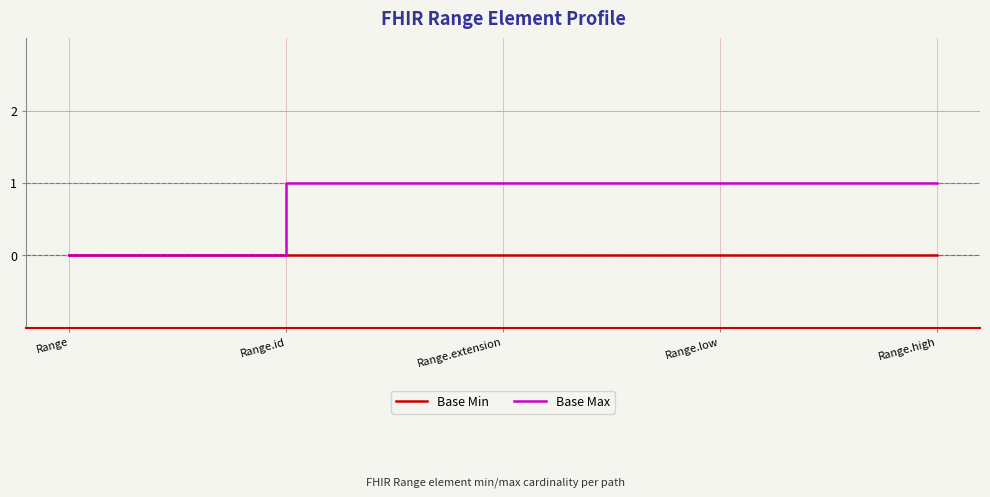

Count the number of data series in this chart.

2